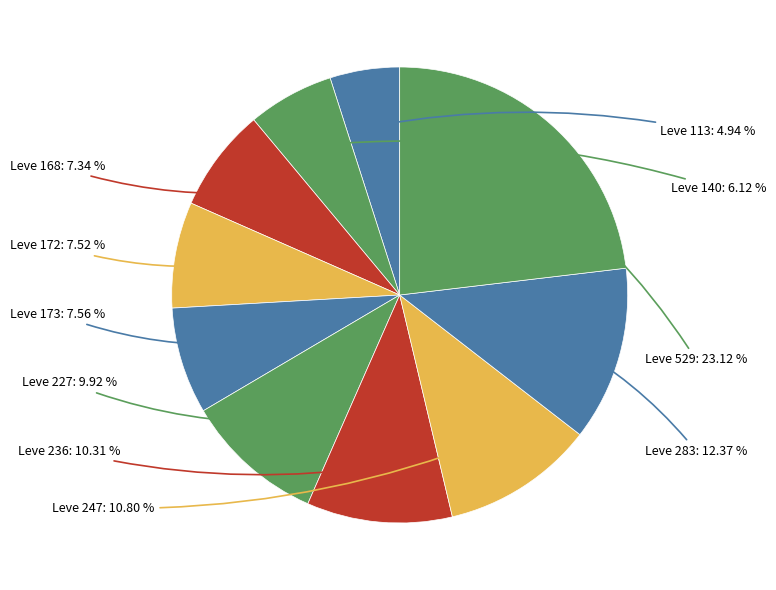

How many slices are in this pie chart?

10